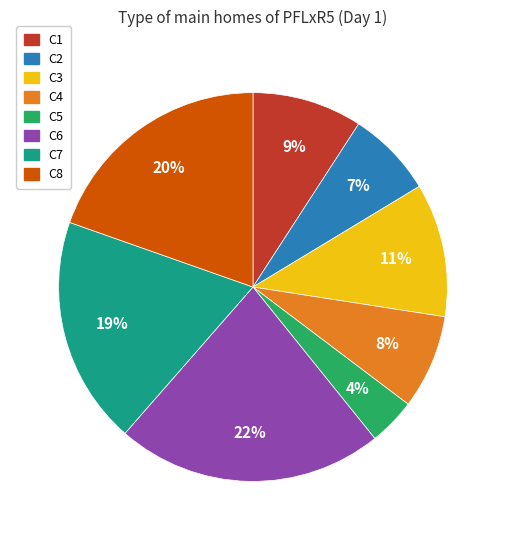

What is the ratio of the value at C3 to the value at C7?

0.6